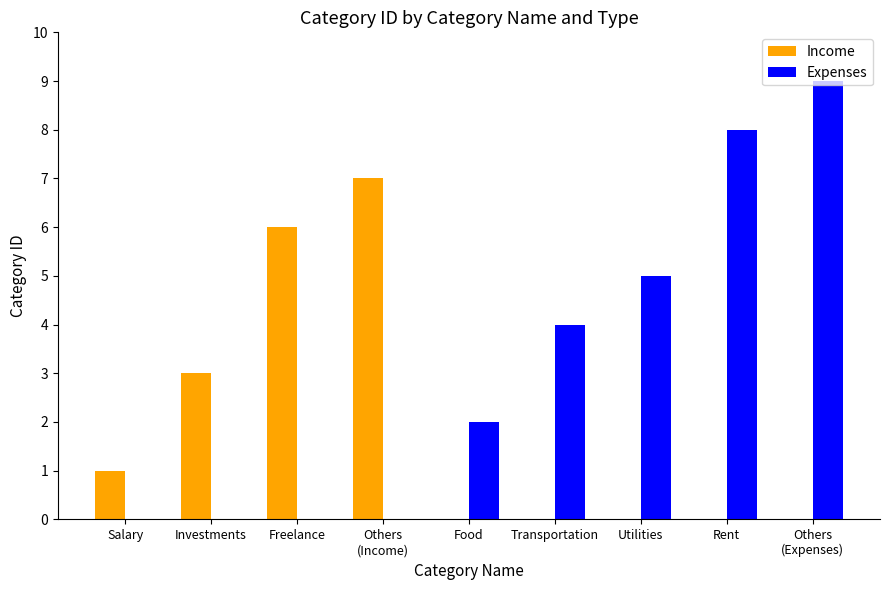

Reading left to right, extract all data points from this chart.

Income: Salary=1	Investments=3	Freelance=6	Others
(Income)=7	Food=0	Transportation=0	Utilities=0	Rent=0	Others
(Expenses)=0
Expenses: Salary=0	Investments=0	Freelance=0	Others
(Income)=0	Food=2	Transportation=4	Utilities=5	Rent=8	Others
(Expenses)=9